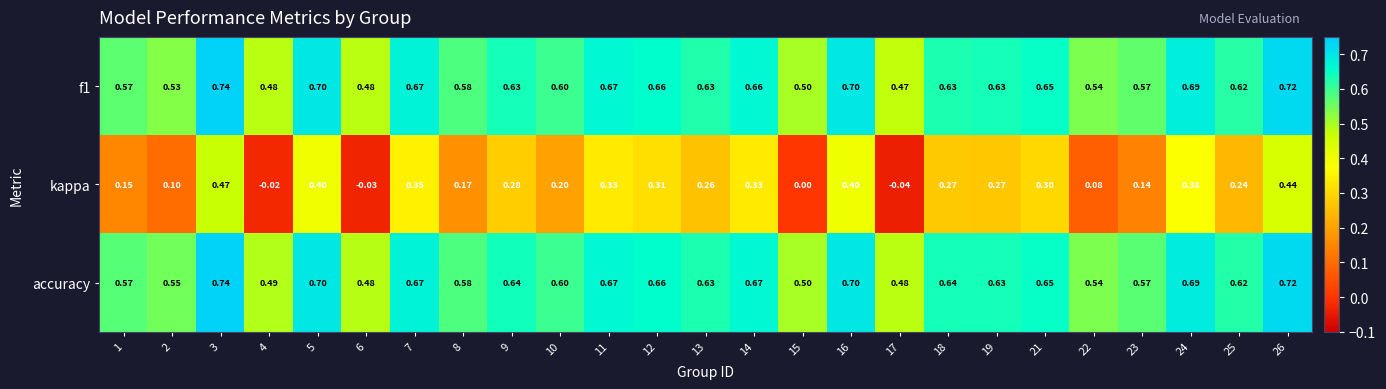

Which series has the widest spread of values?

kappa